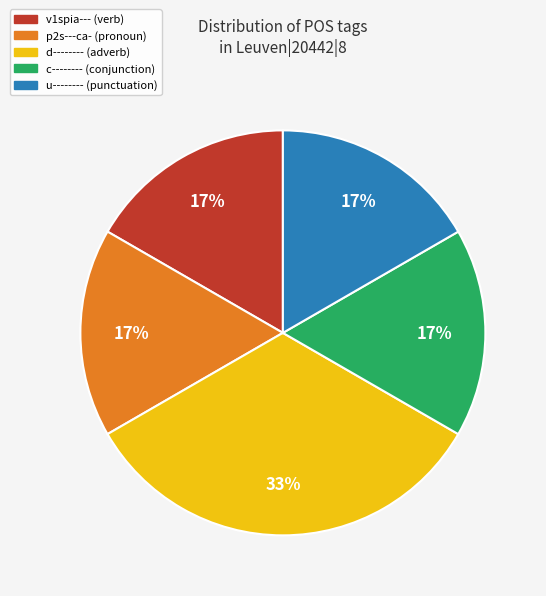

Which has a higher value, v1spia--- or d--------?

d--------